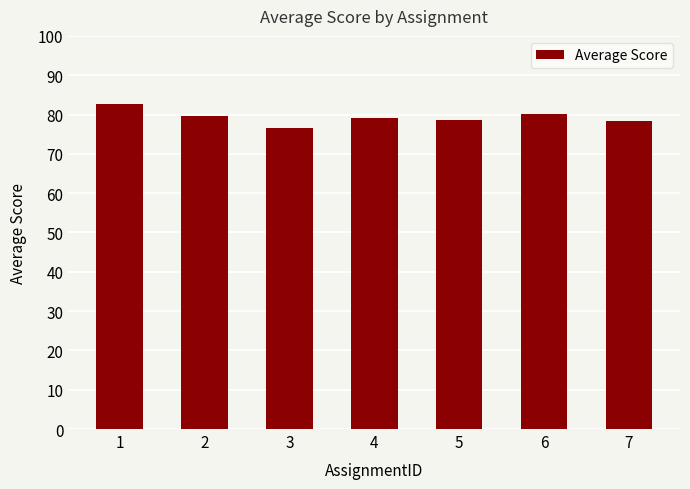

Are the bars grouped side by side (vs. stacked)?

No